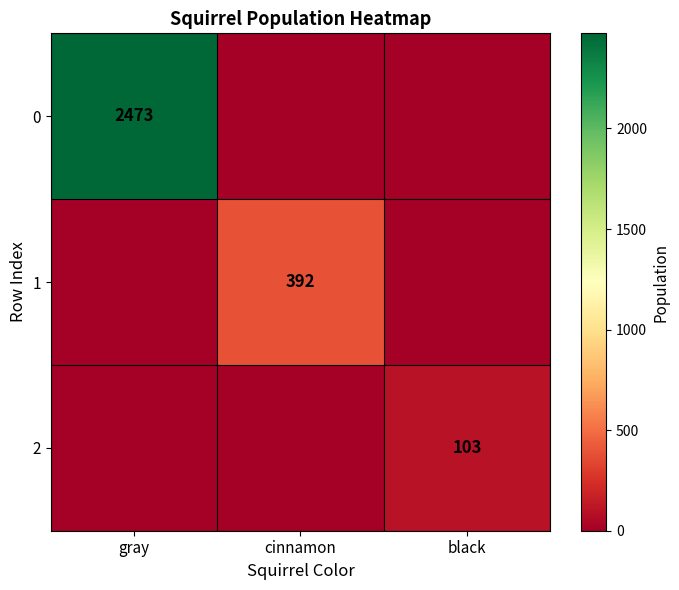

At which category is the sum across all series the highest?

gray